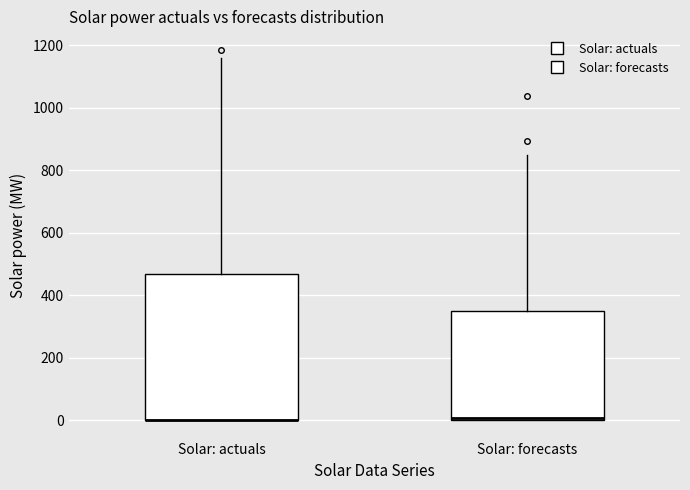

Which box is the tallest, from its lower edge to its upper edge?

Solar: actuals